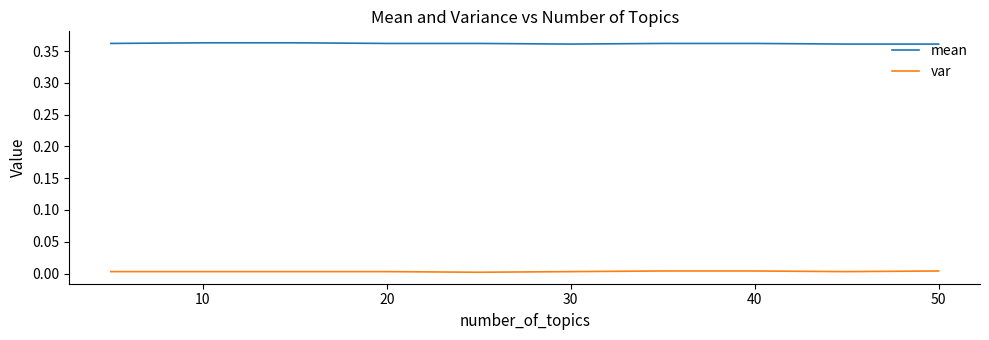

Which series has the largest total across all categories?

mean